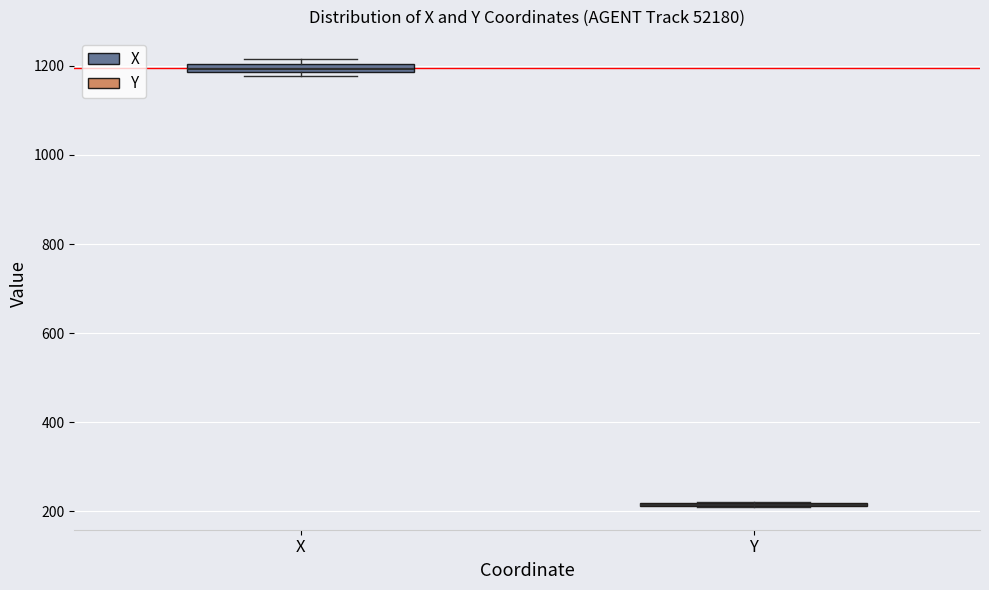

Where is the upper edge of the box for X on the y-axis? The values are not printed on the chart, so give them approximately, as read against the axis.

1200